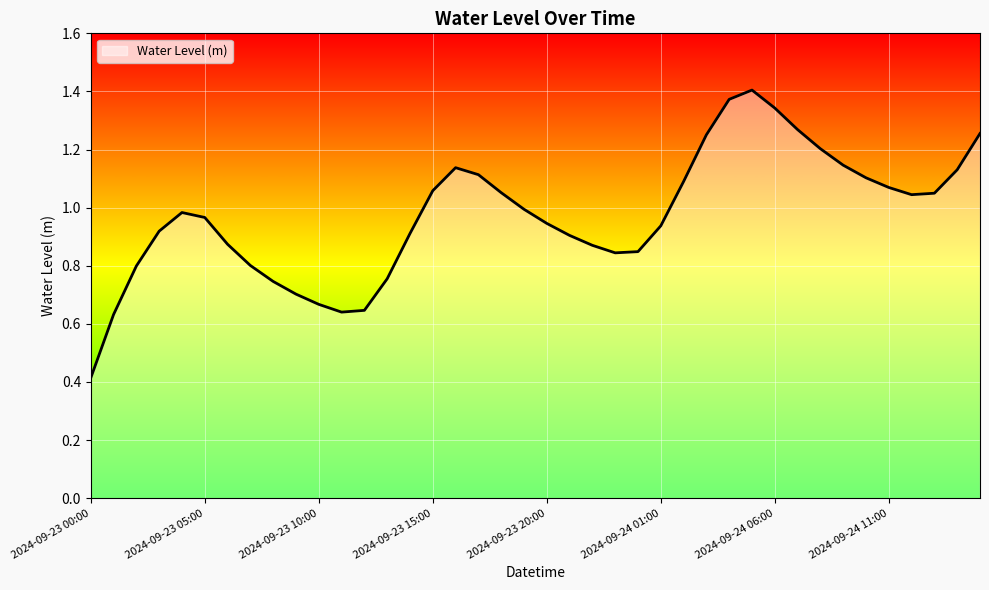

How many interior local valleys (lower than both neighbors) does the data have?

3